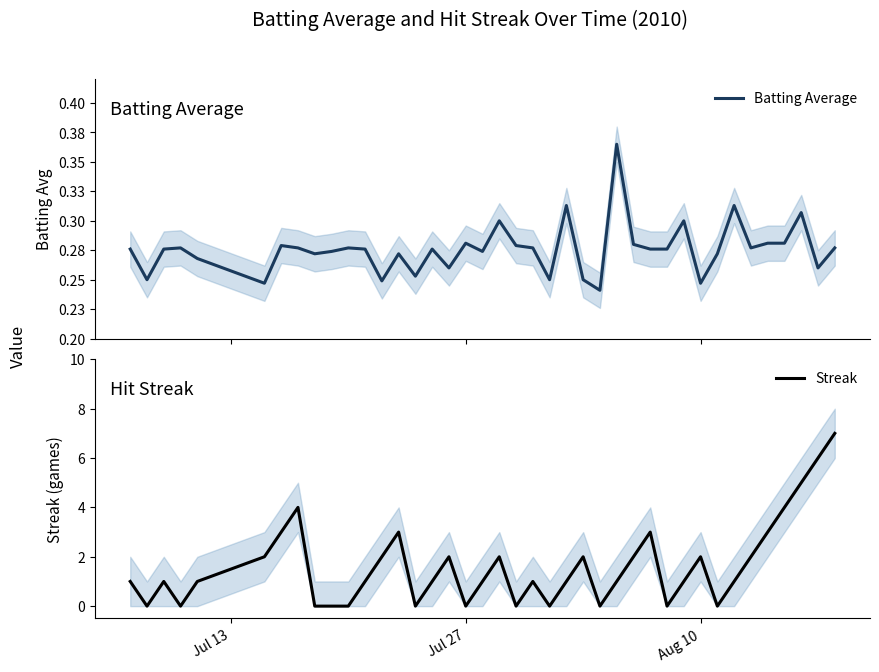

How many interior local peaks does the Batting Average series have?

12